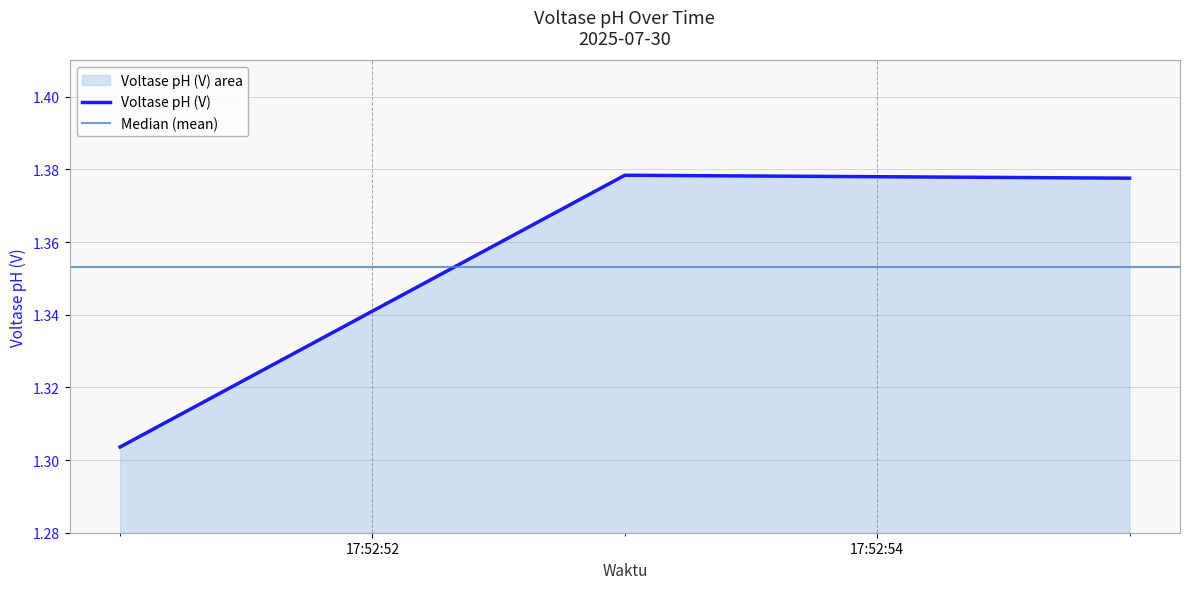

Reading left to right, transcribe all the data shown in this chart.

2025-07-30 17:52:51=1.3	2025-07-30 17:52:53=1.4	2025-07-30 17:52:55=1.4